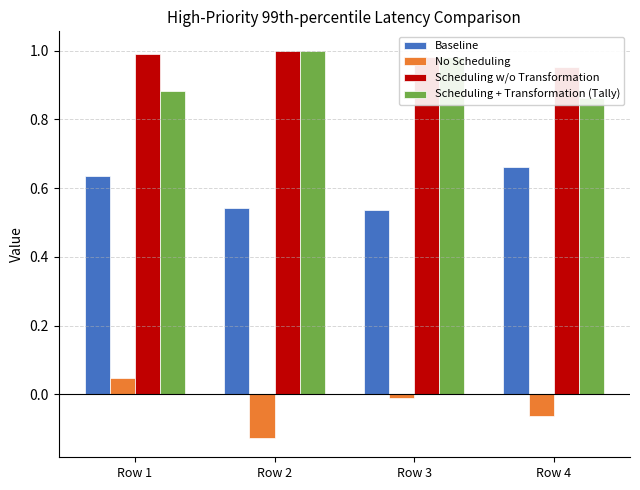

Reading left to right, extract all data points from this chart.

Baseline: 0.6	0.5	0.5	0.7
No Scheduling: 0.0	-0.1	-0.0	-0.1
Scheduling w/o Transformation: 1.0	1.0	1.0	1.0
Scheduling + Transformation (Tally): 0.9	1.0	1.0	0.9